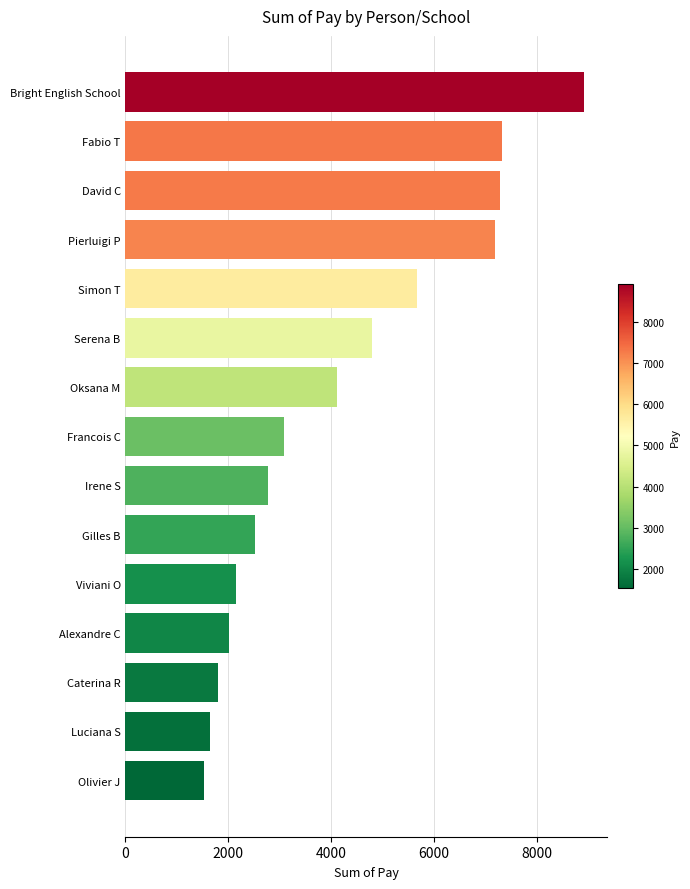

True or false: the data shows 7182.1 at Pierluigi P.

True